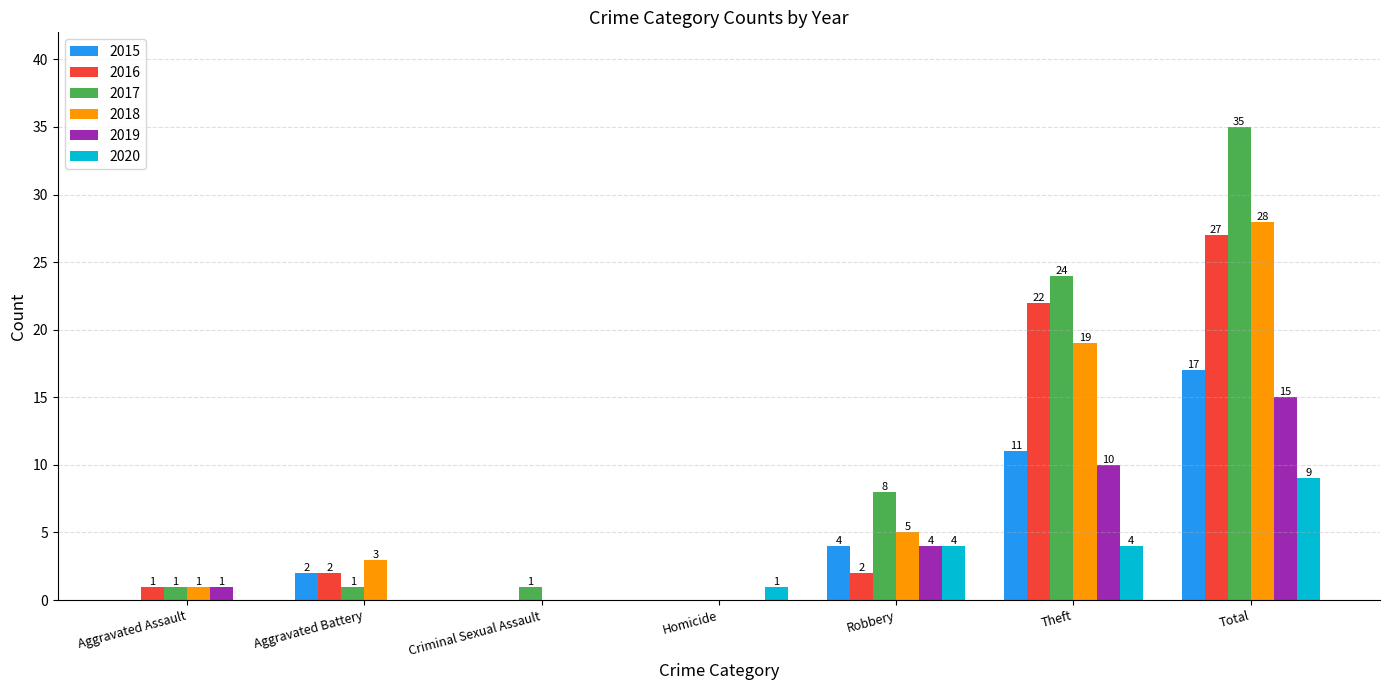

What is the highest value of the 2017 series?

35